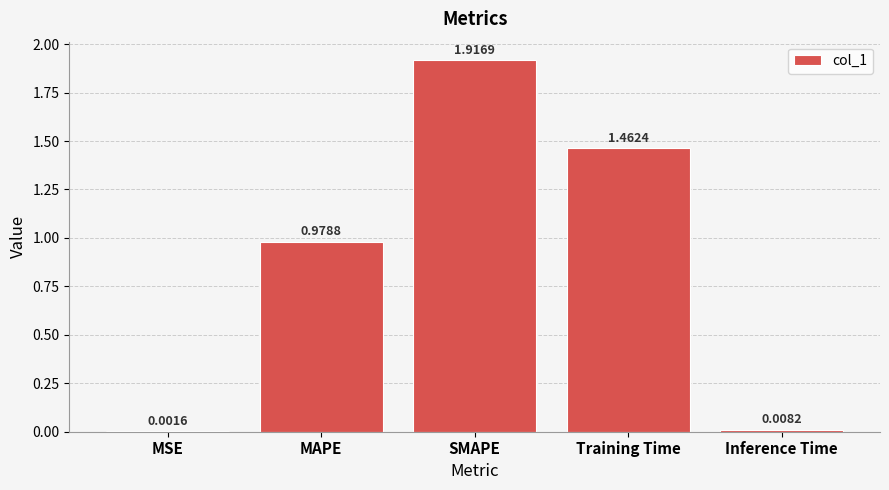

What is the change in value from MAPE to Training Time?

+0.5